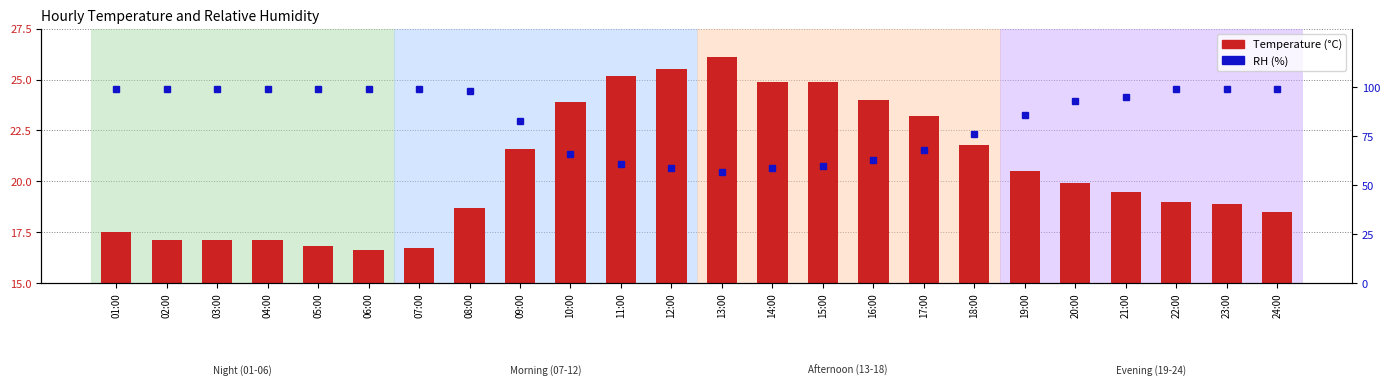

What is the average value of the Temperature (°C) series?

20.6